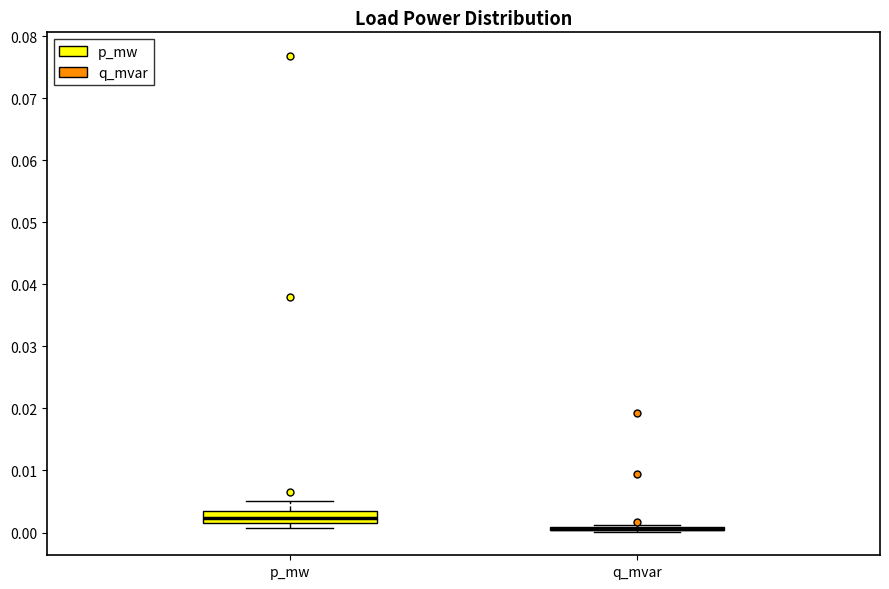

Reading left to right, transcribe this box plot: for each box, give where its median line is, the range the box spans, and where its two whiskers end, as read against the y-axis. The values are not printed on the chart, so give them approximately, as read against the axis.

p_mw: median 0.002 (inside the box), box 0.002 to 0.003, whiskers 0.001 to 0.005
q_mvar: box collapsed to a line at 0.001, whiskers 0.000 to 0.001